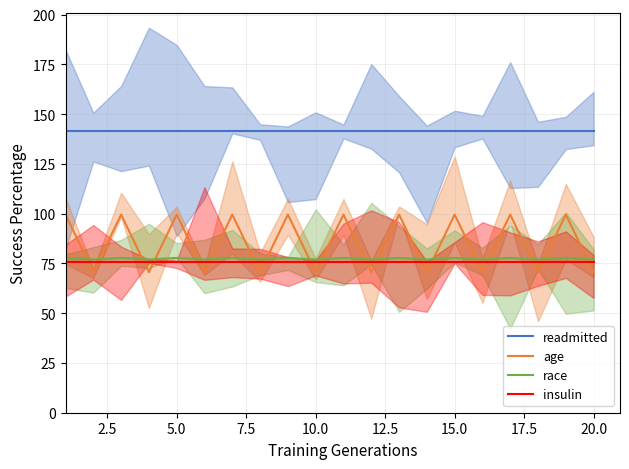

What is the greatest value displayed?

141.4